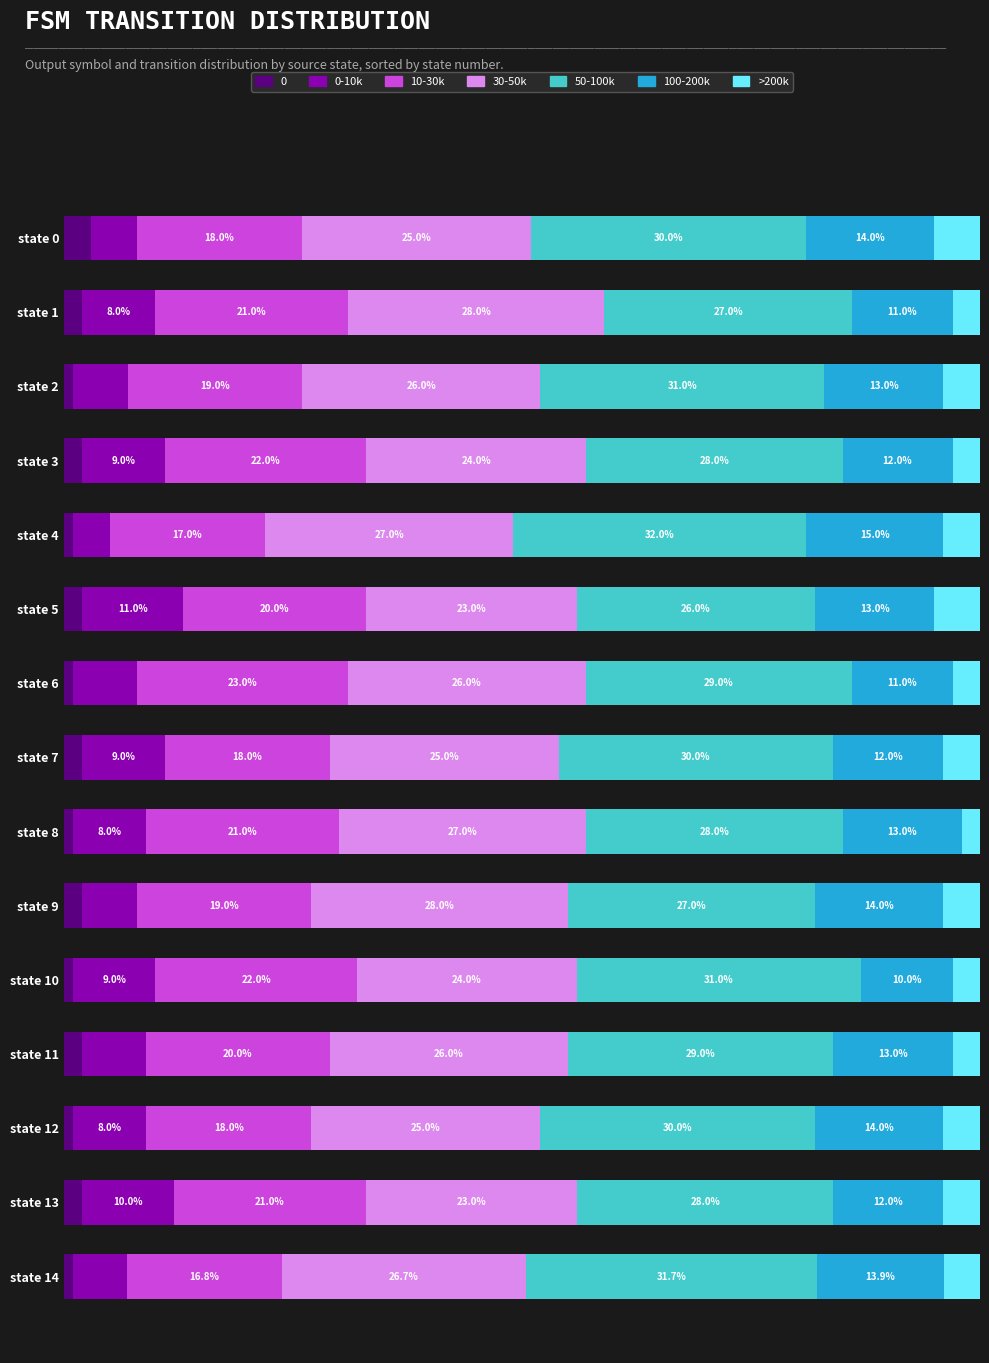

Which category has the highest value in the 0 series?

state 0